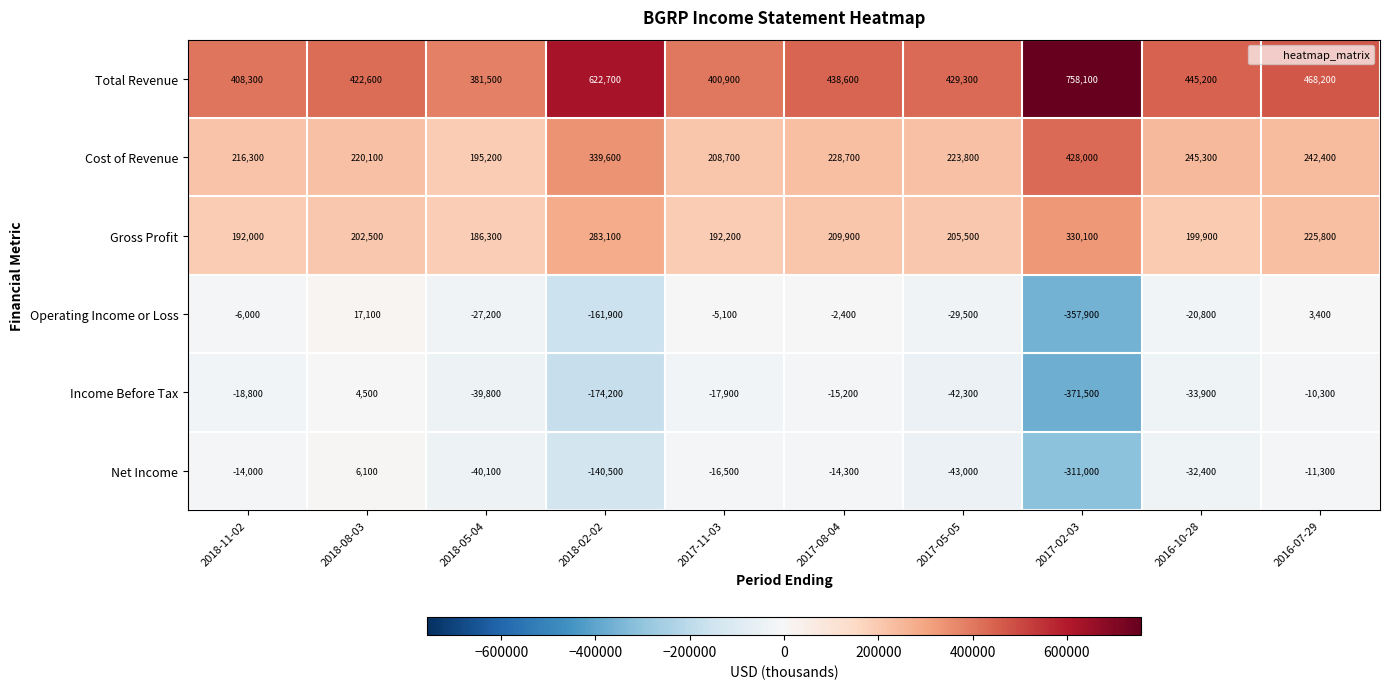

What is the sum of all Net Income values?

-617000